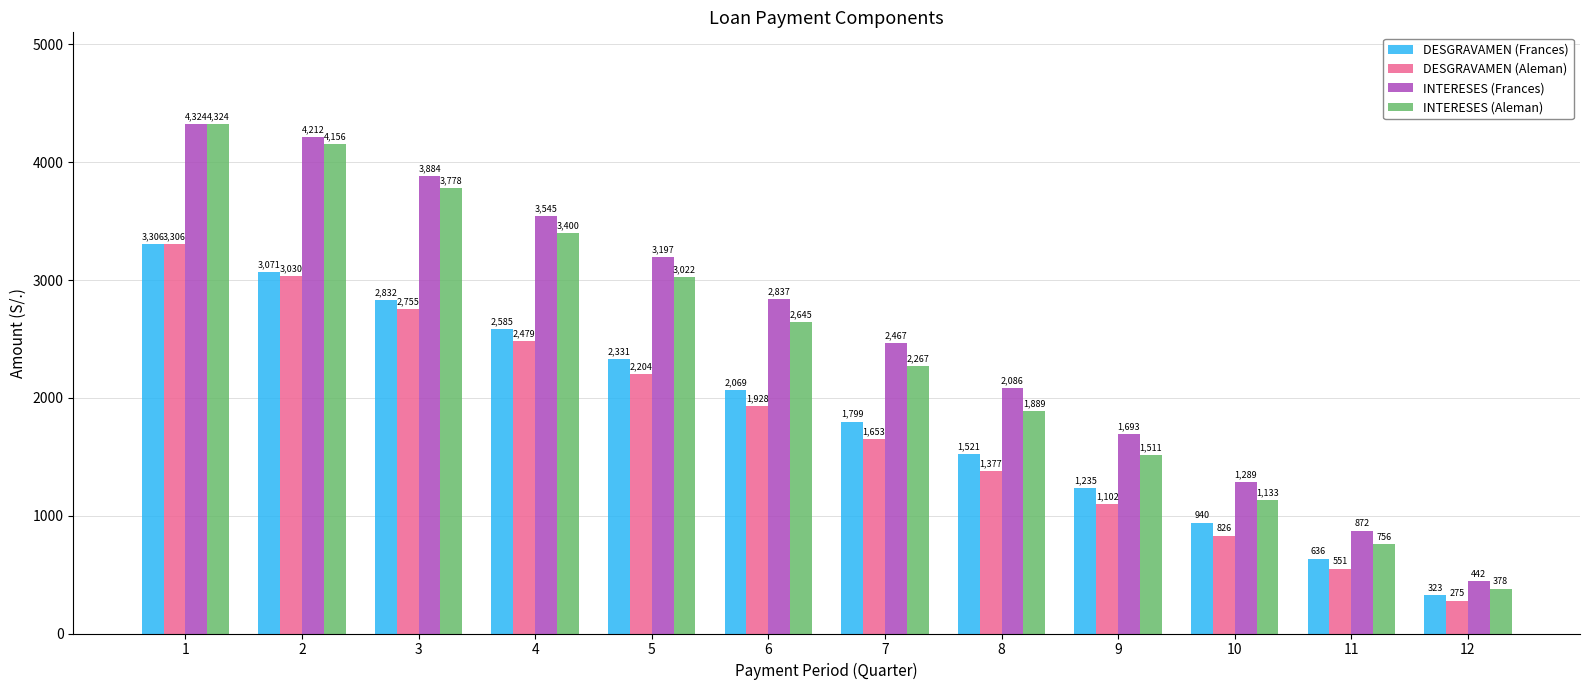

What are all the series names shown in the legend?

DESGRAVAMEN (Frances), DESGRAVAMEN (Aleman), INTERESES (Frances), INTERESES (Aleman)